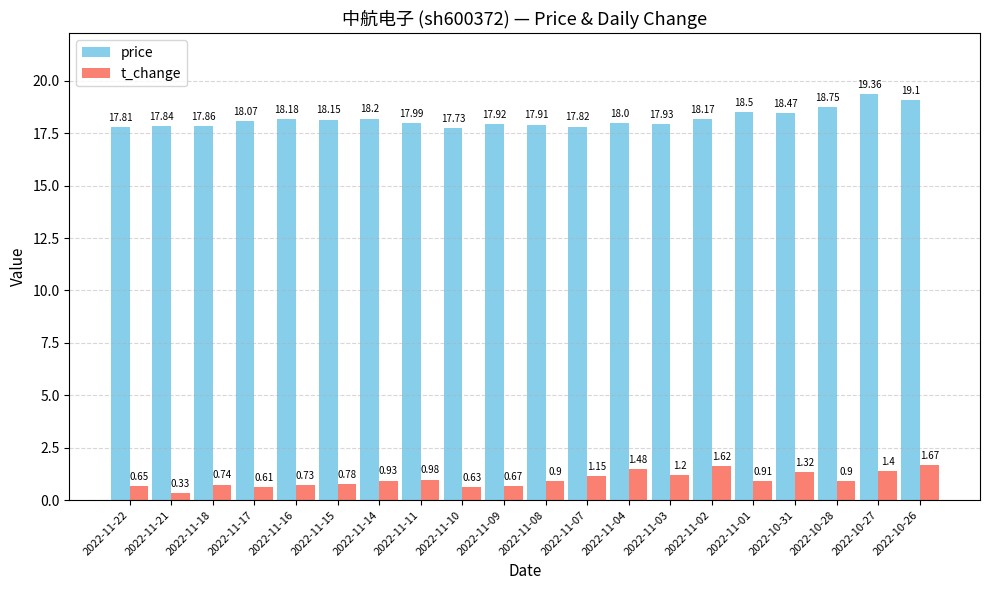

What is the label of the 15th bar from the right?

2022-11-15